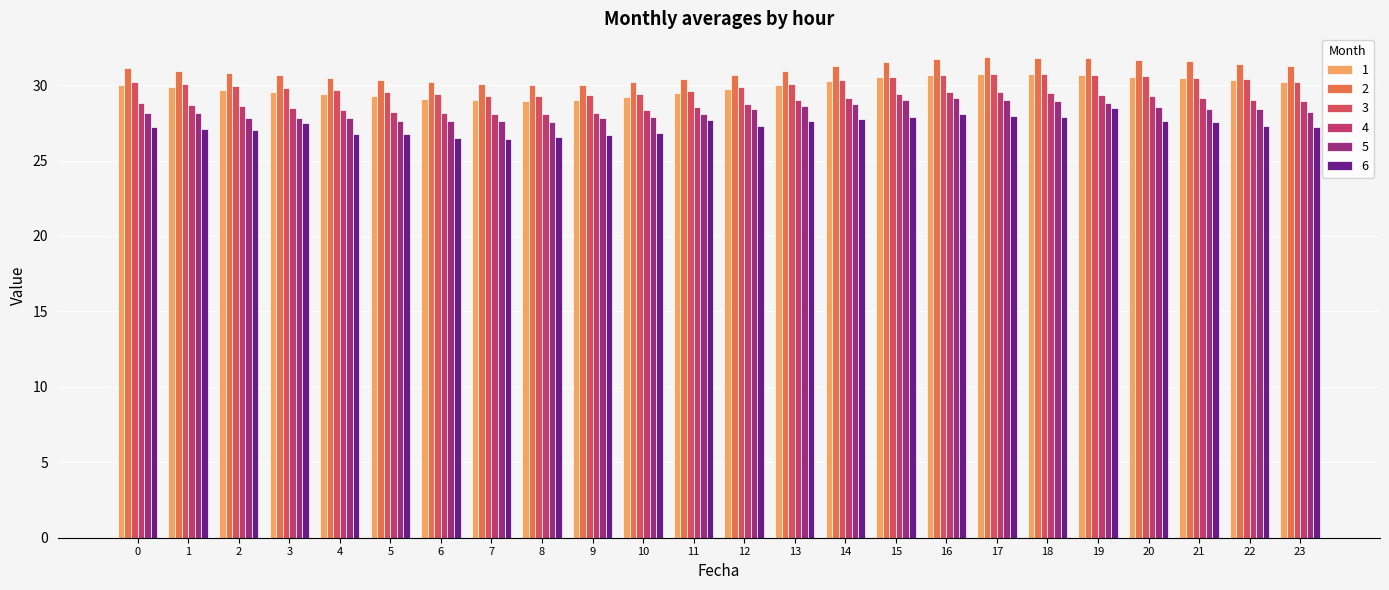

Which category has the highest value in the 1 series?

17